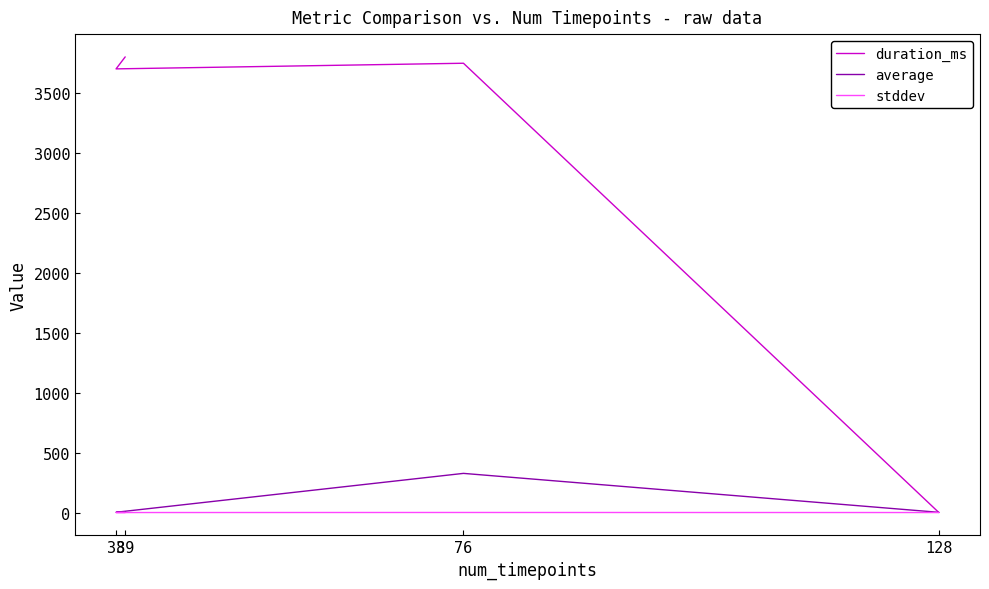

What is the difference between the highest and lowest values at 76?

3748.5